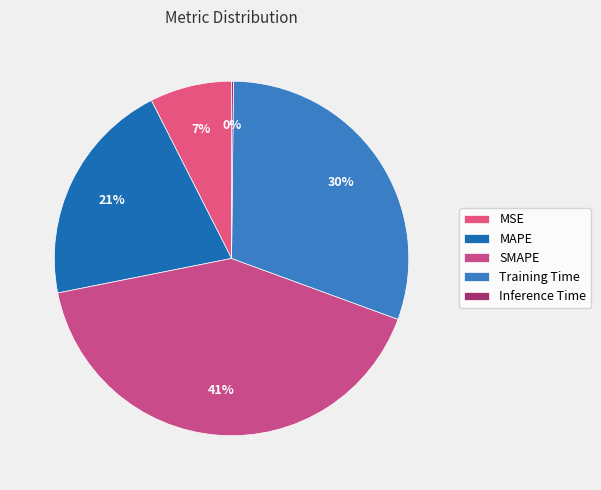

How many segments does this pie chart have?

5